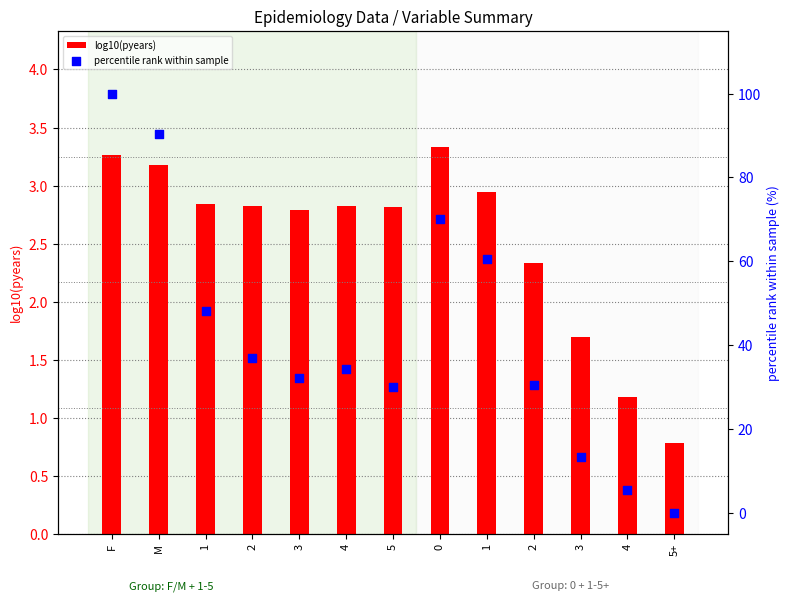

Which series contains the lowest Y value?

percentile rank within sample